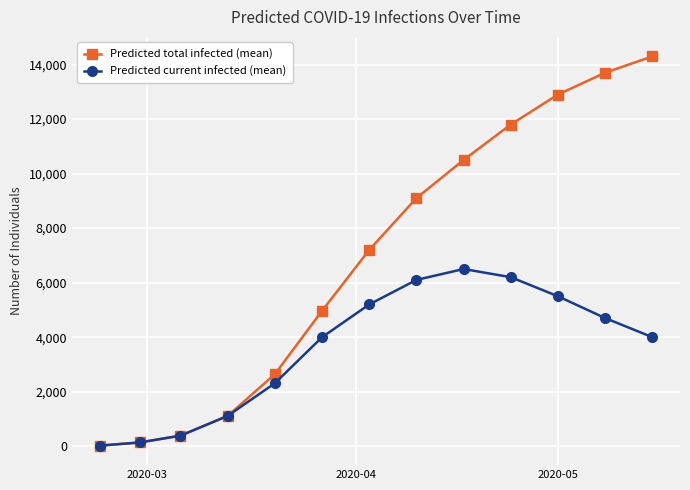

At how many categories does at least one series exceed 2980?

8